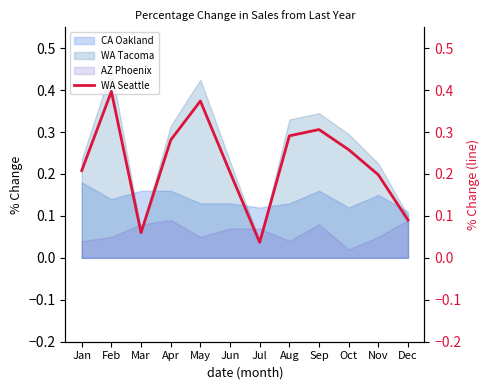

What is the value of the 3rd point from the left?

0.1